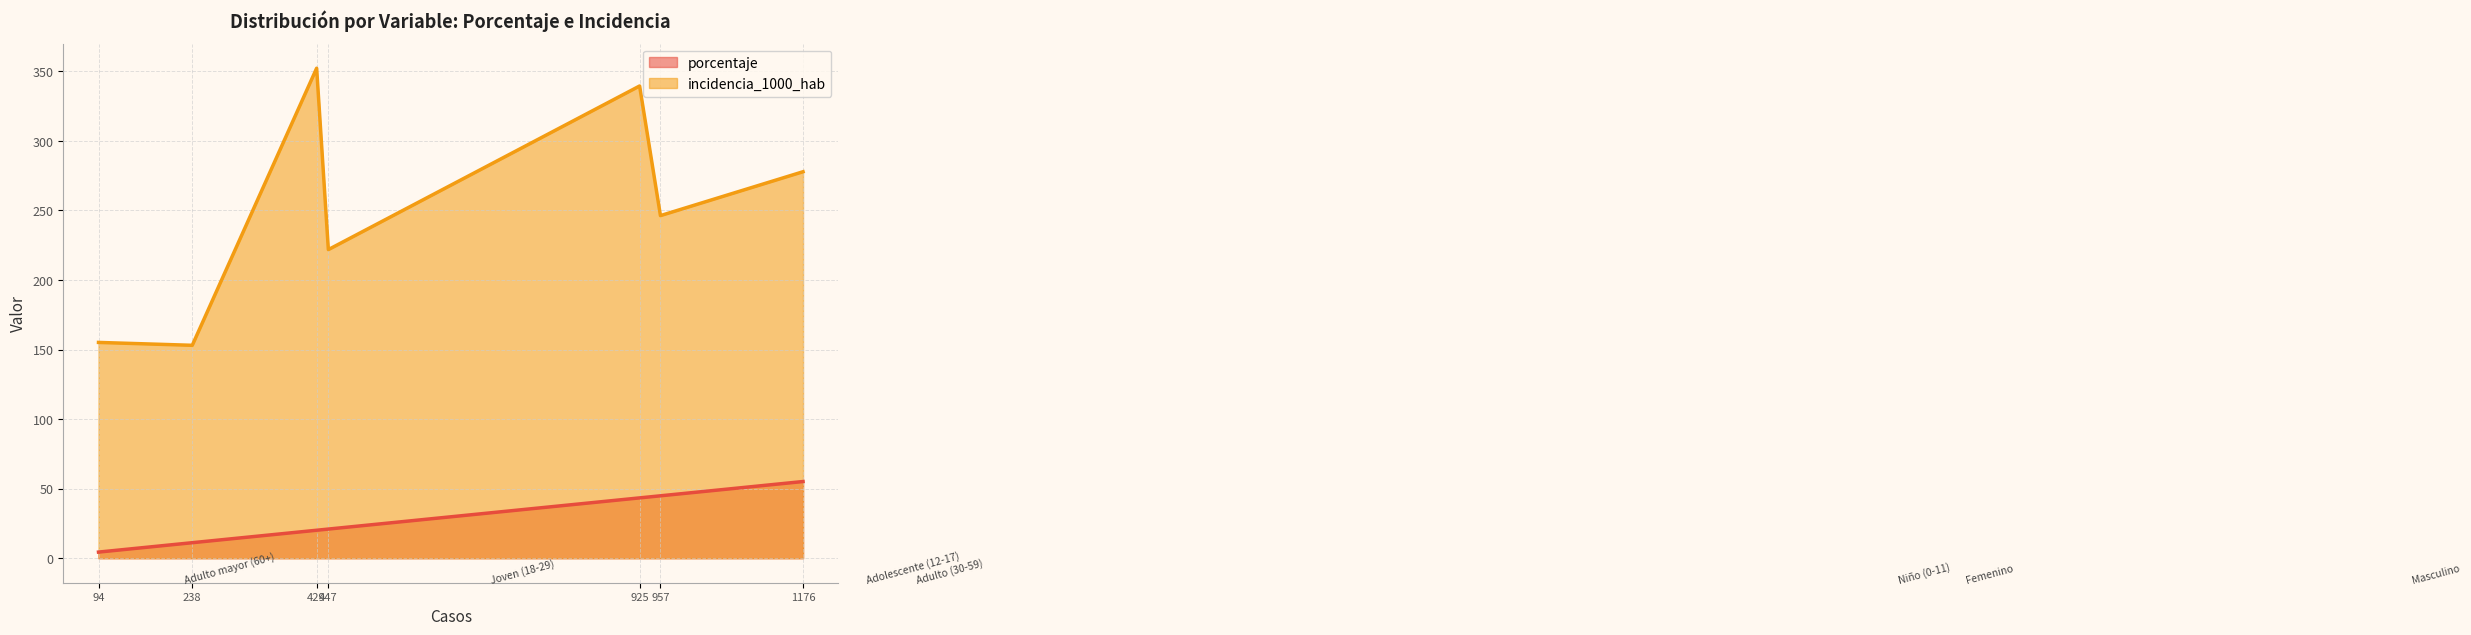

Is it true that incidencia_1000_hab equals 342.8 at 957?

False